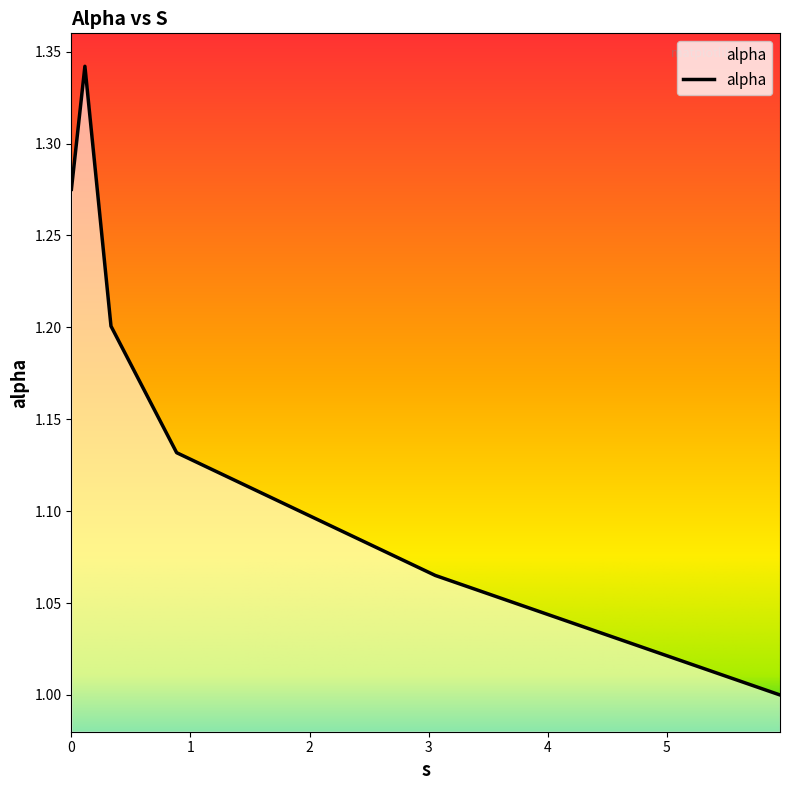

How many interior local peaks (higher than both neighbors) does the data have?

1